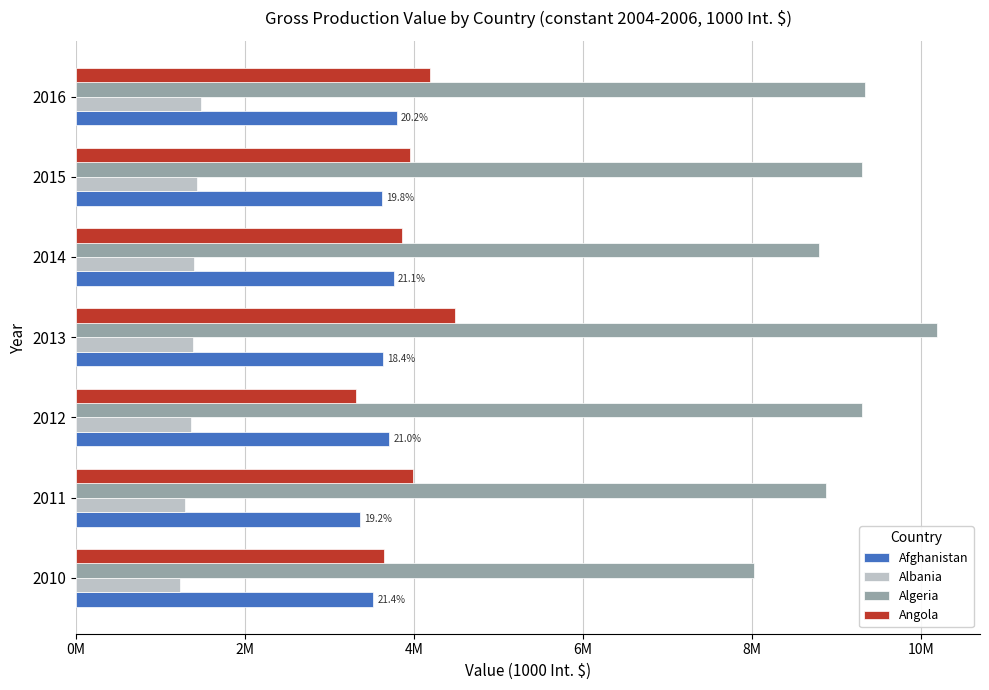

What are all the series names shown in the legend?

Afghanistan, Albania, Algeria, Angola